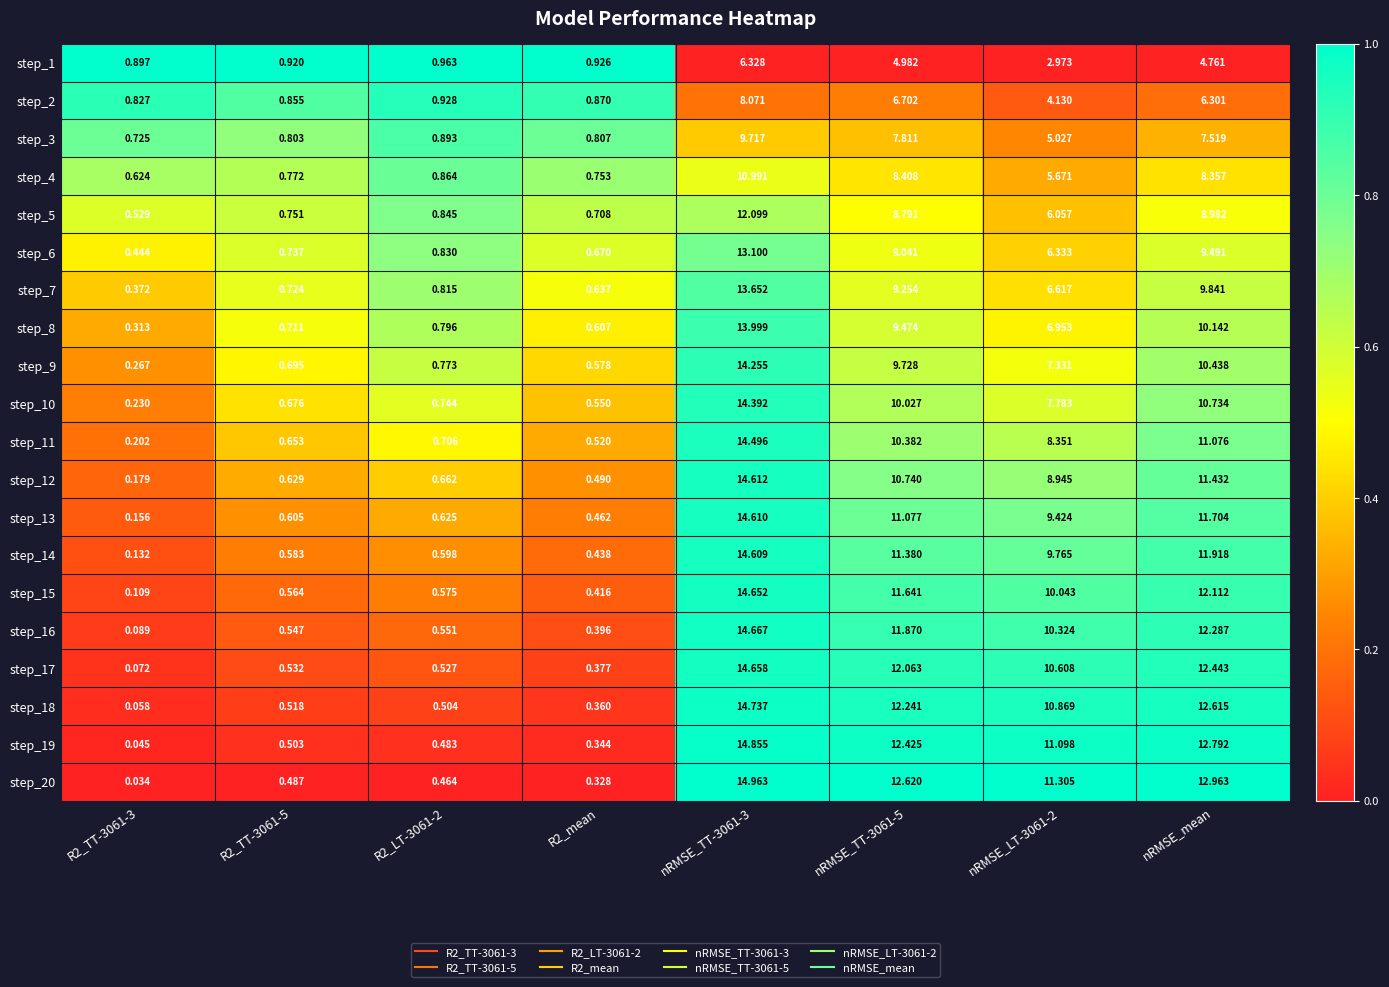

What is the total value across all series at nRMSE_LT-3061-2?

159.6